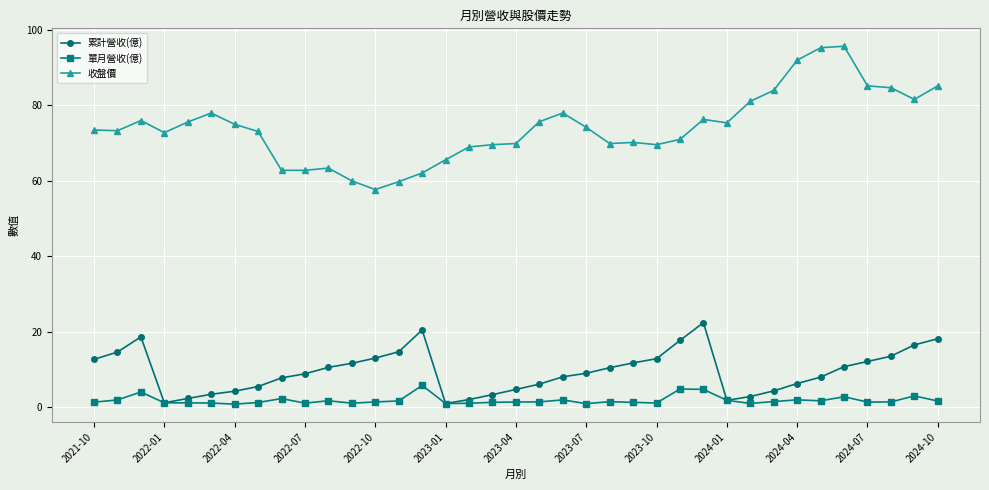

True or false: 收盤價 and 單月營收(億) intersect in this chart.

False